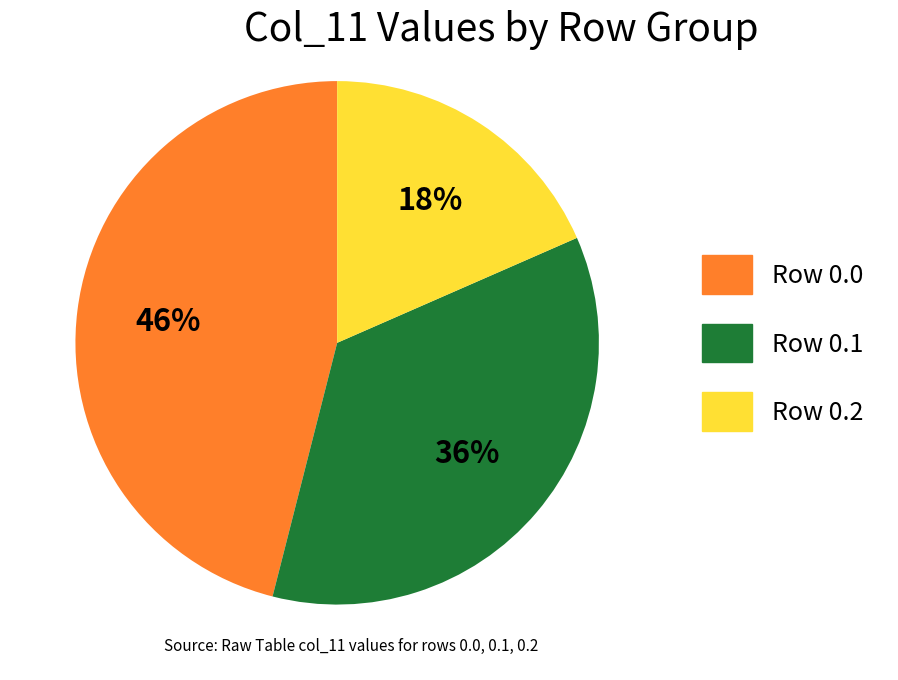

To the nearest percent, what is the average slice percentage?

33%